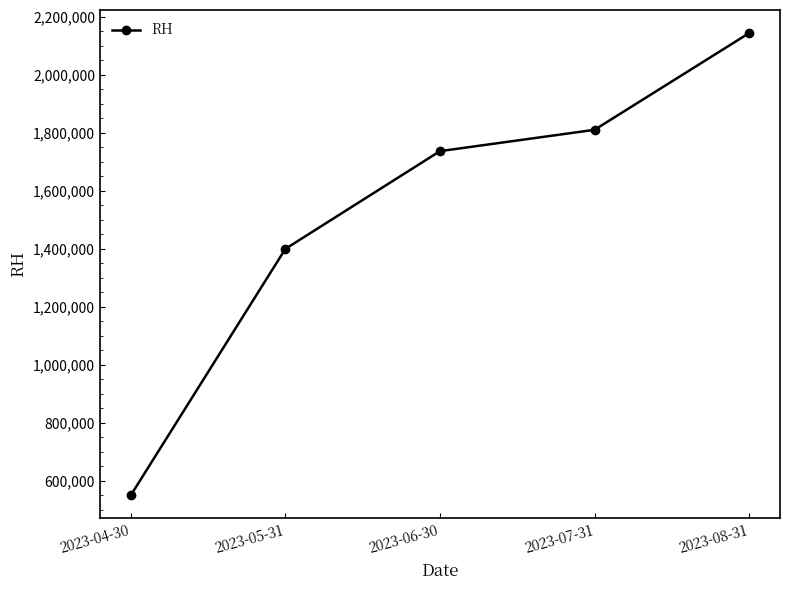

What is the difference between the maximum and second lowest values?

744000